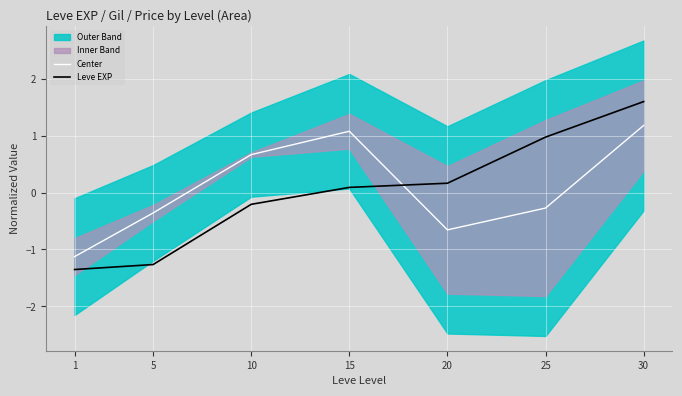

Where do Leve EXP and Center first cross each other?

15 and 20